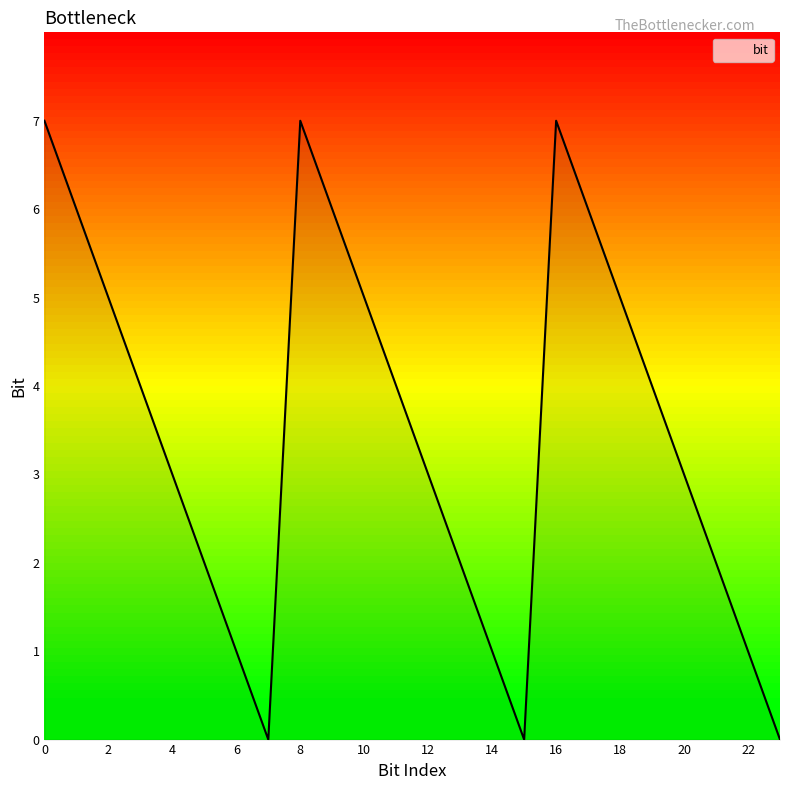

Reading left to right, transcribe all the data shown in this chart.

7	6	5	4	3	2	1	0	7	6	5	4	3	2	1	0	7	6	5	4	3	2	1	0